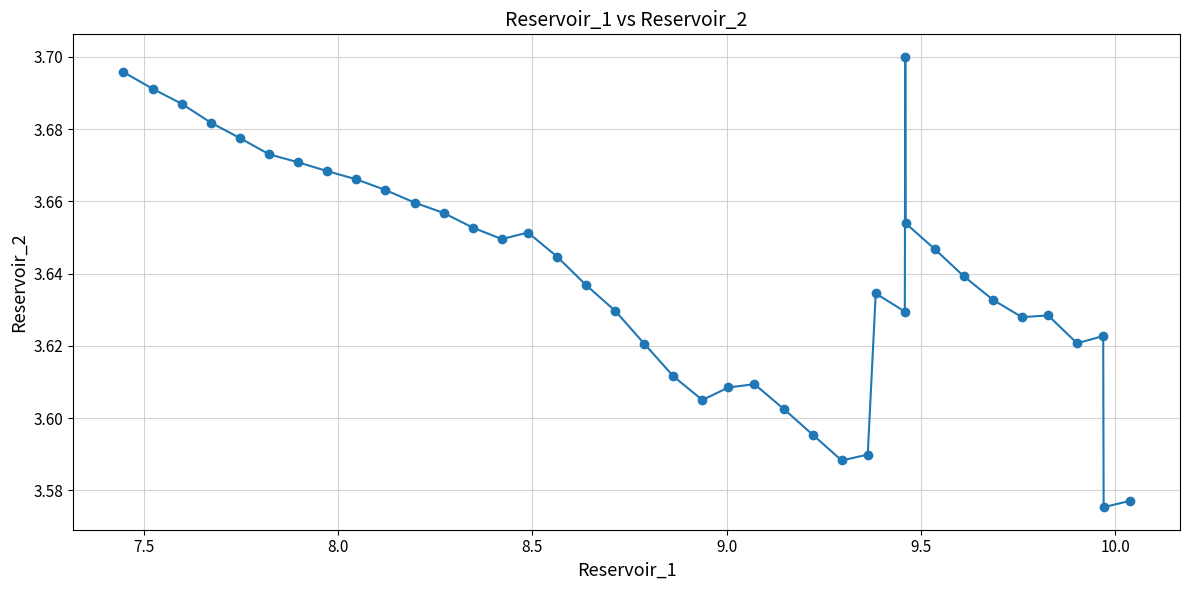

True or false: there are more than 0 points higher than both neighbors.

True